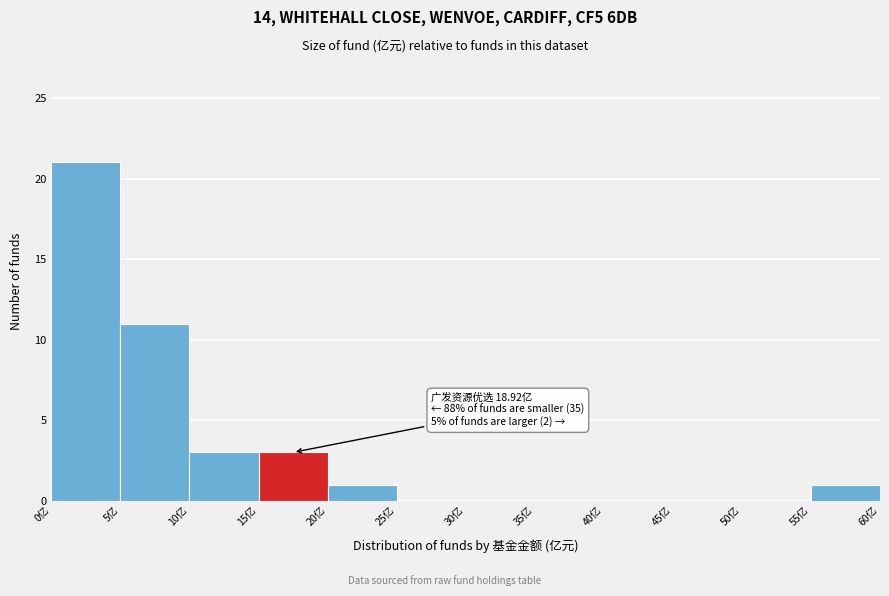

Over which range of the x-axis is the bar tallest?

0 to 5